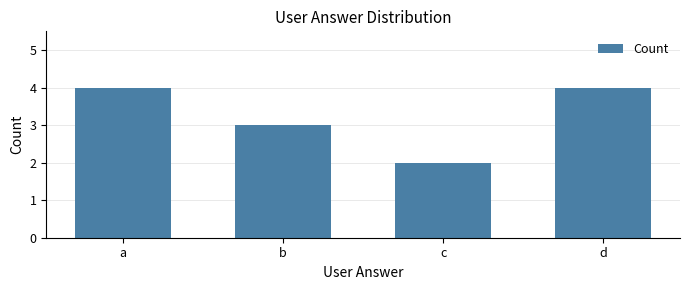

How many bars are there in total?

4